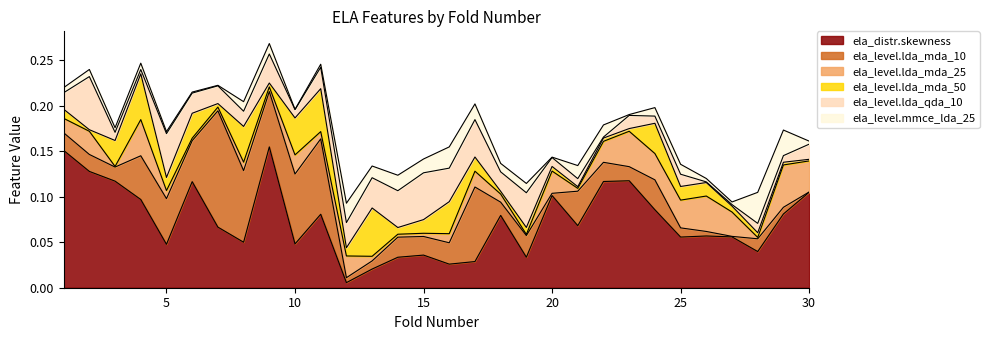

Which category has the highest value in the ela_level.mmce_lda_25 series?

28